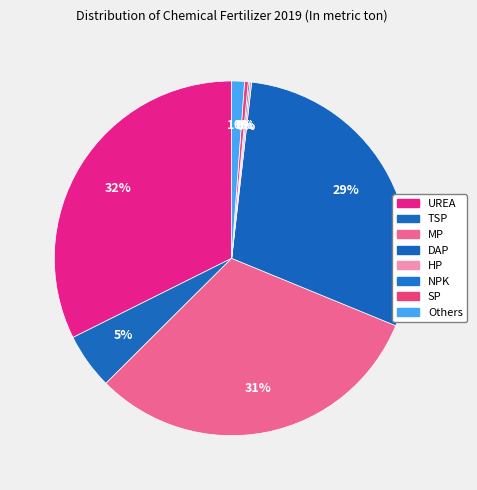

What is the total percentage of HP and UREA?

32.5%